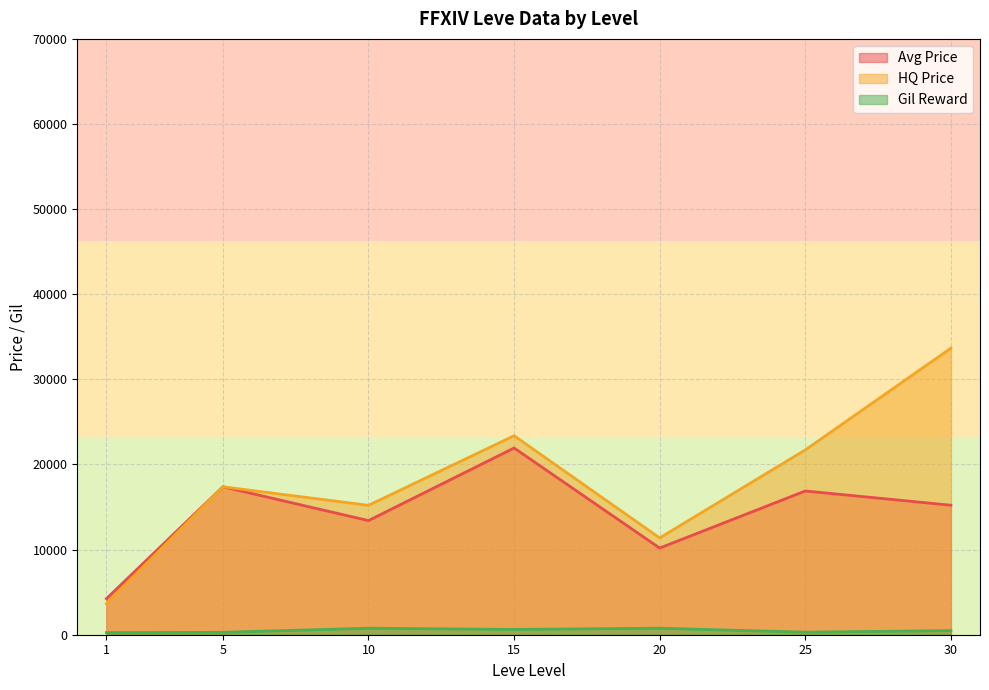

Does the chart display data point markers on the line(s)?

No